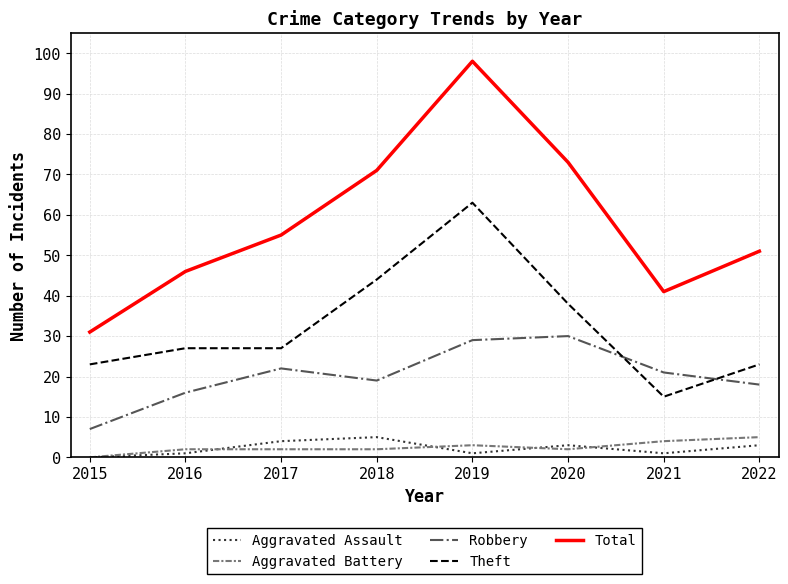

Where is the first local maximum for Robbery?

2017